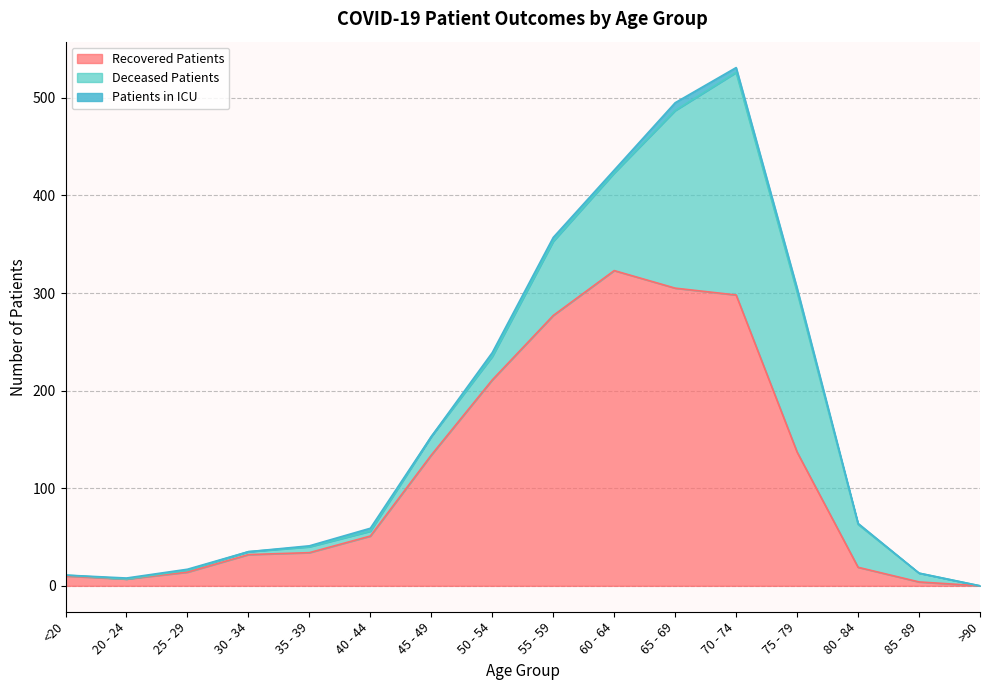

How many values in the deceased_patients series exceed 19?

7